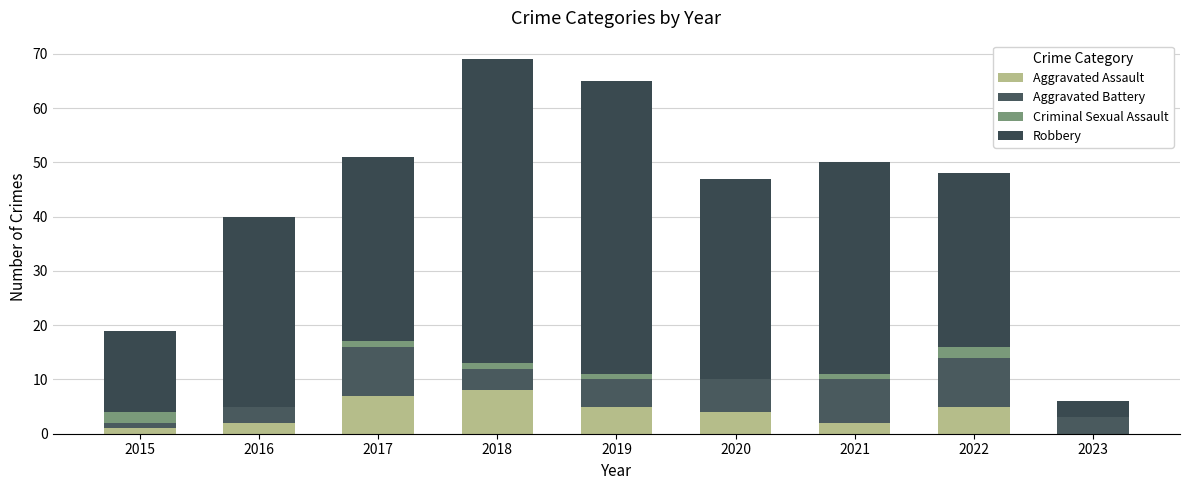

How many categories are shown in the chart?

9